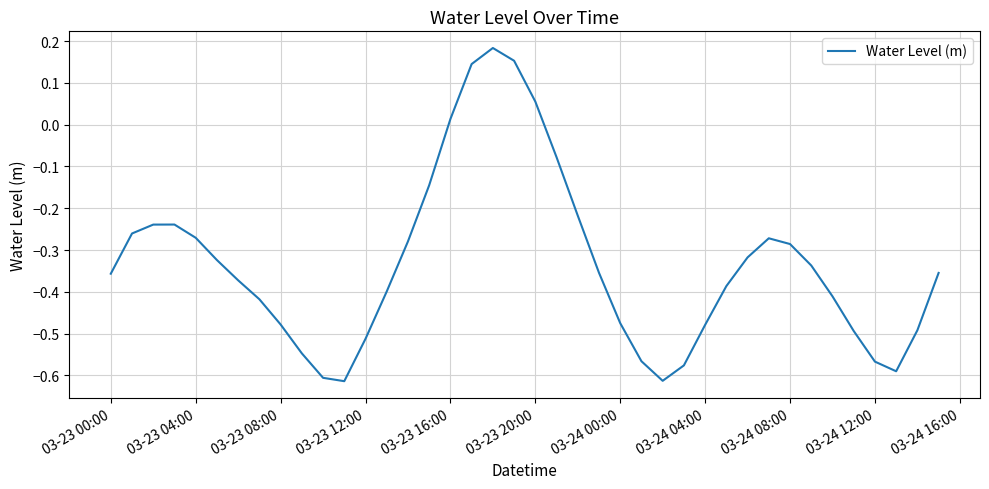

What is the difference between the maximum and second lowest values?

0.8